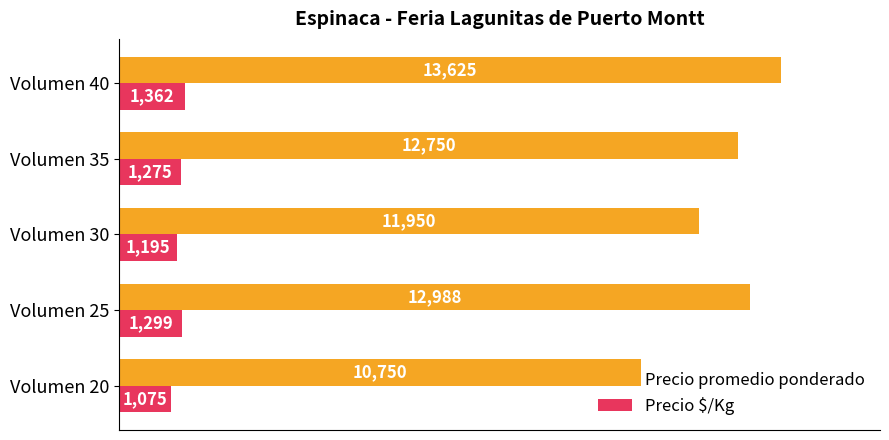

What is the lowest value of the Precio promedio ponderado series?

10750.0